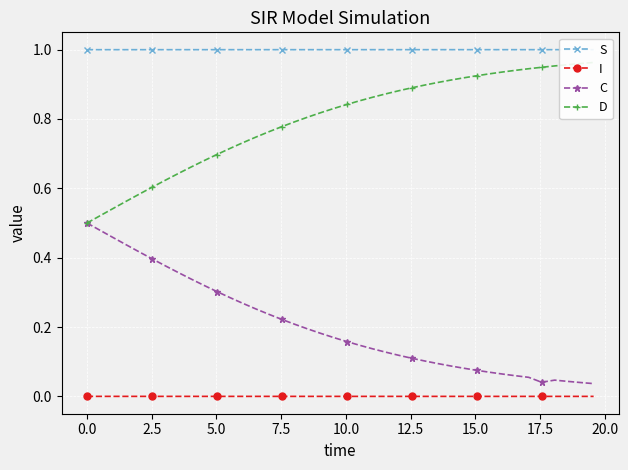

True or false: C and I intersect in this chart.

False